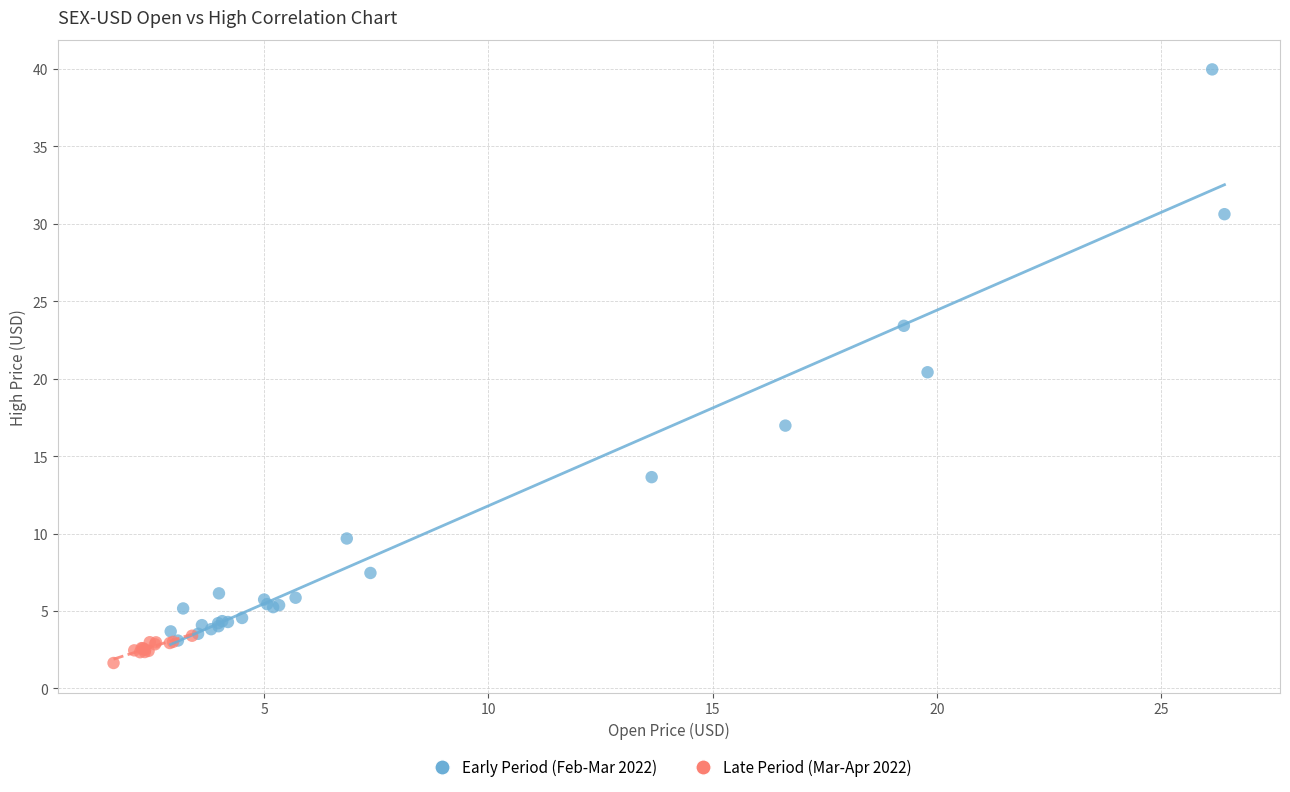

Which series has the largest Y range (max minus min)?

Early Period (Feb-Mar 2022)